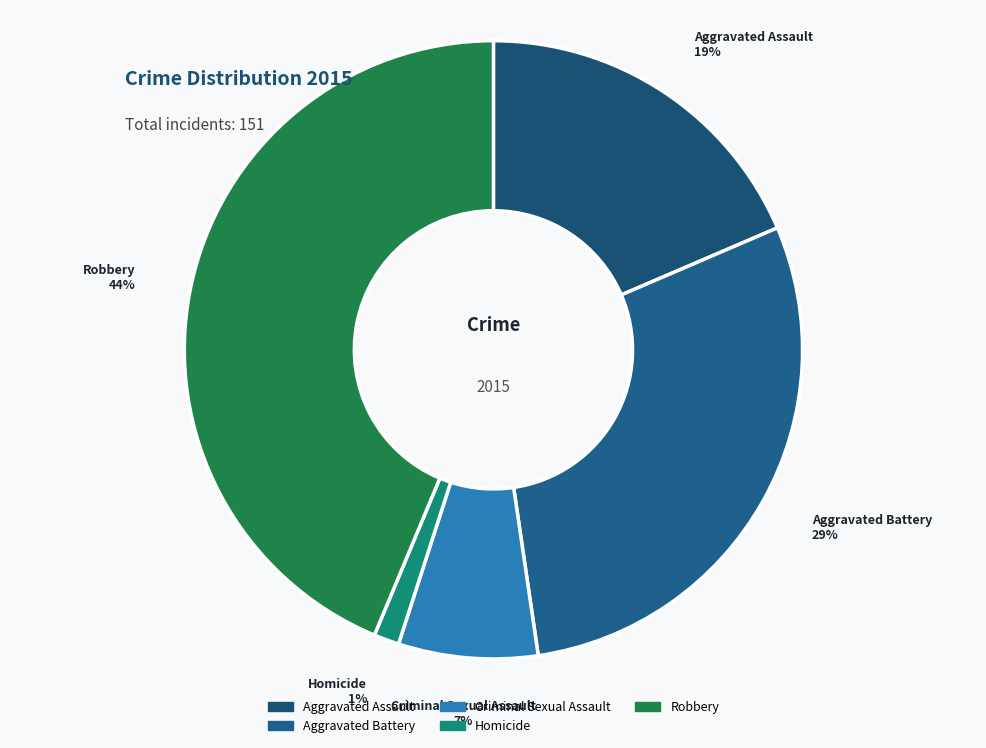

To the nearest percent, what is the combined percentage of Aggravated Assault and Aggravated Battery?

48%